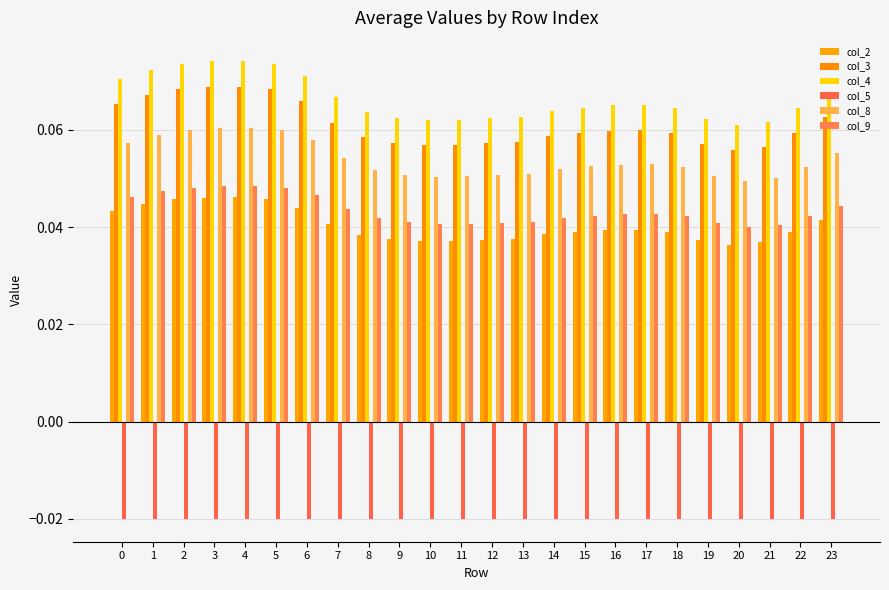

Which series has the largest total across all categories?

col_4